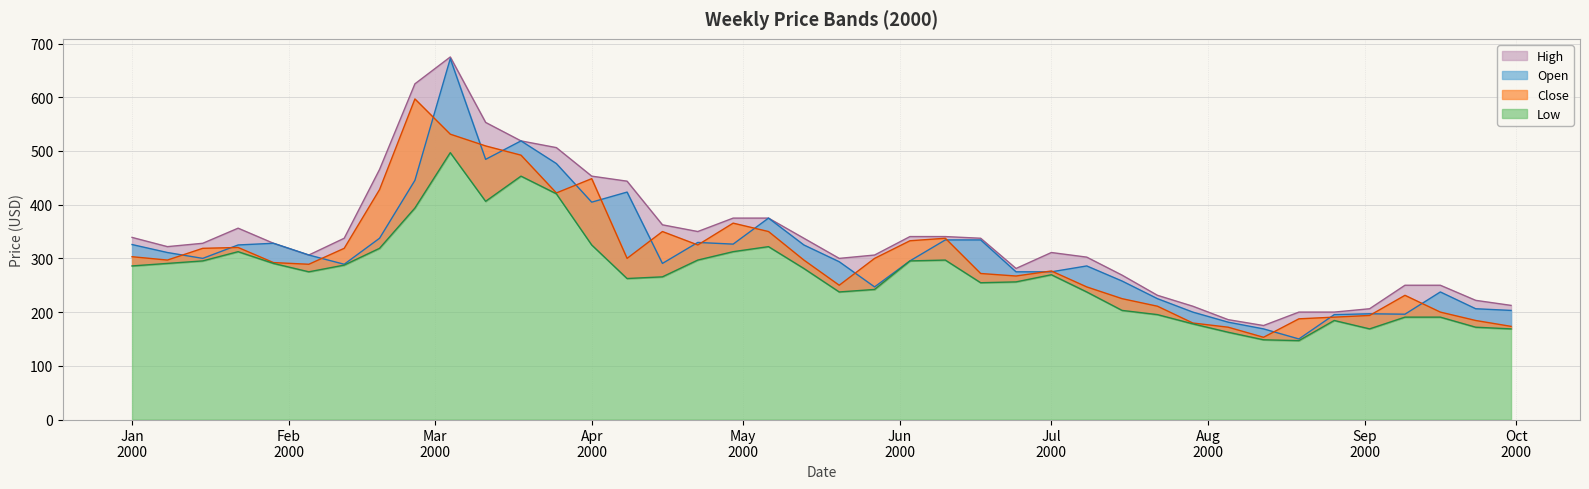

What are all the series names shown in the legend?

High, Open, Close, Low